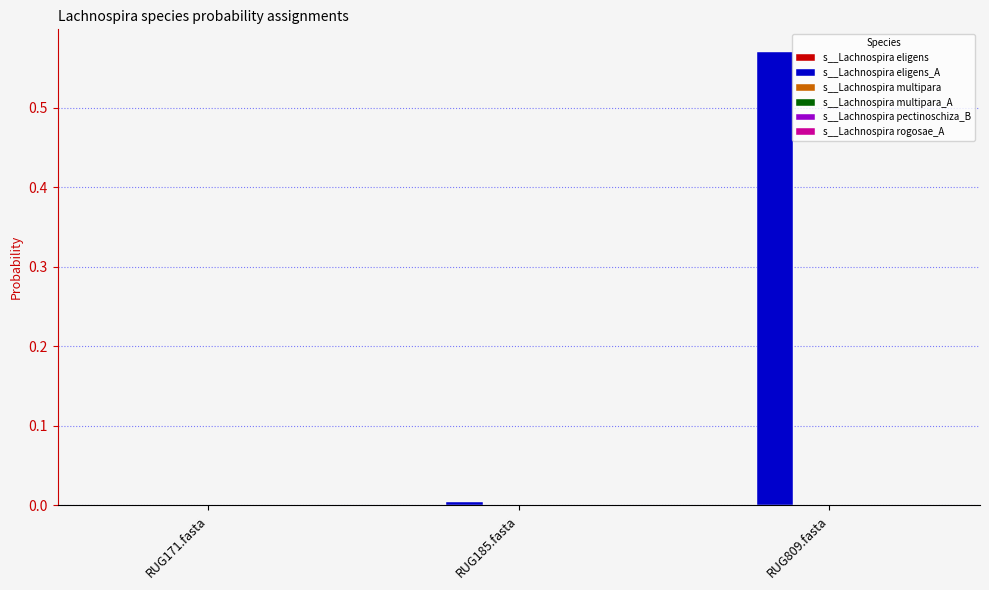

At which category is the sum across all series the highest?

RUG809.fasta